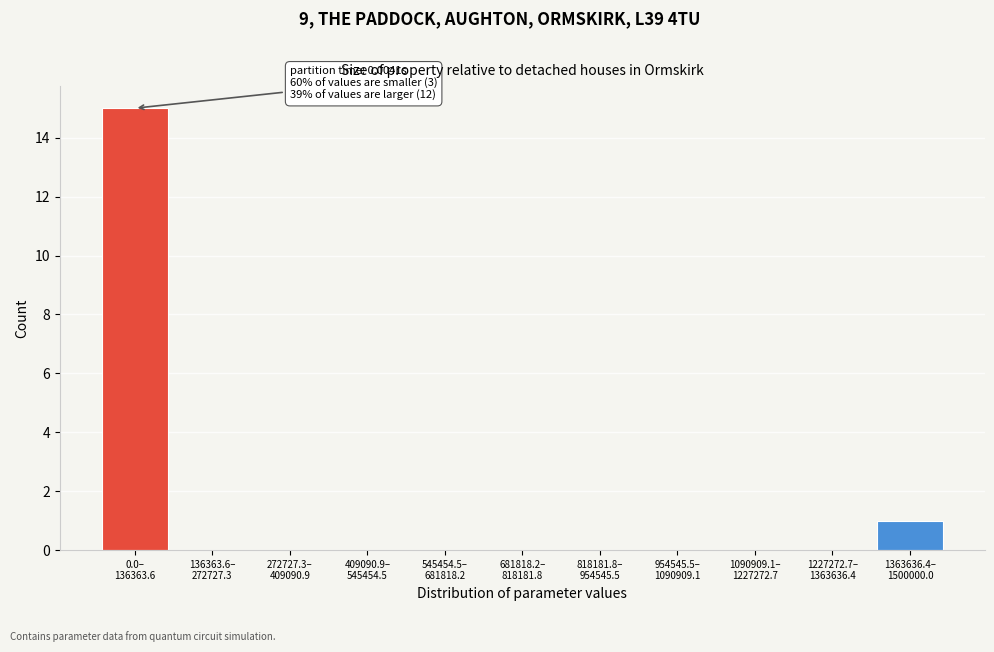

What is the sum of all values?

16